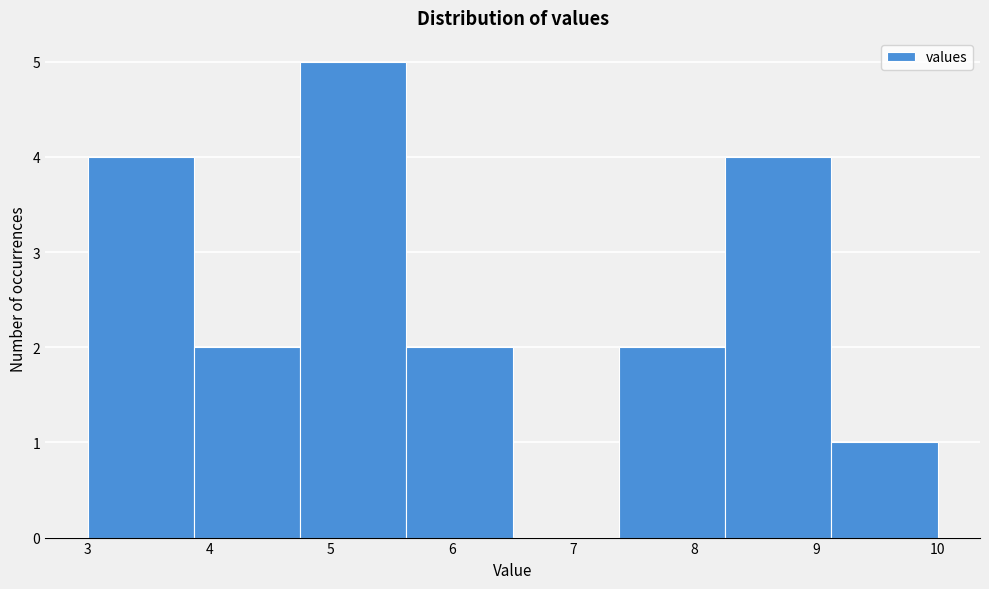

Which range on the x-axis has the tallest bar?

4.8 to 5.6